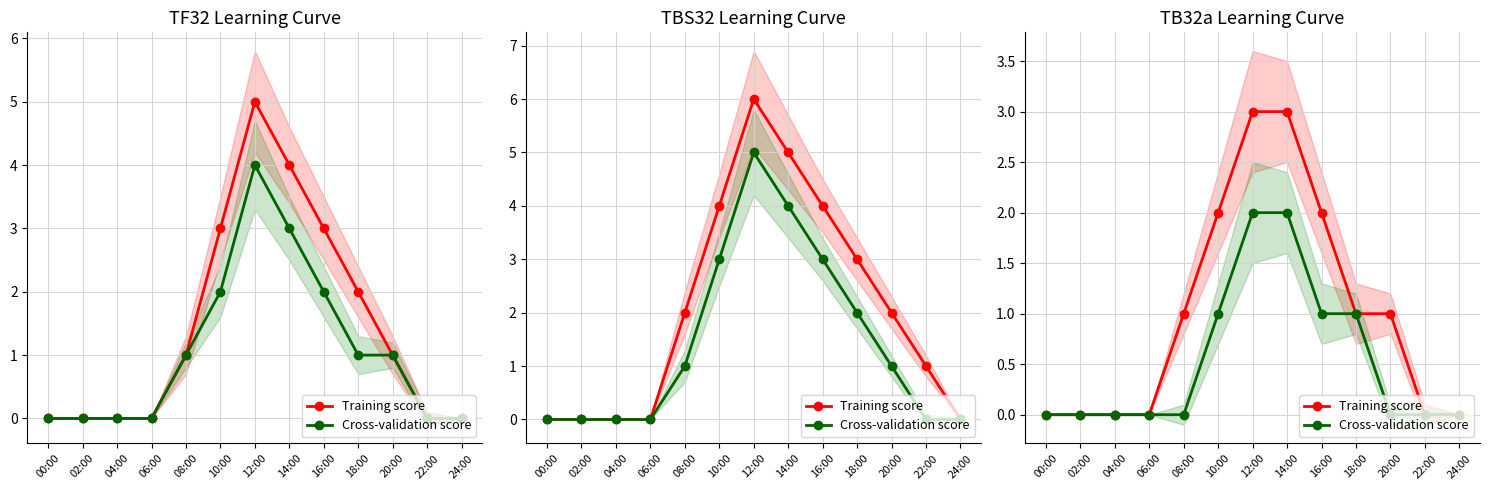

How many positive values does the Training score series have?

7